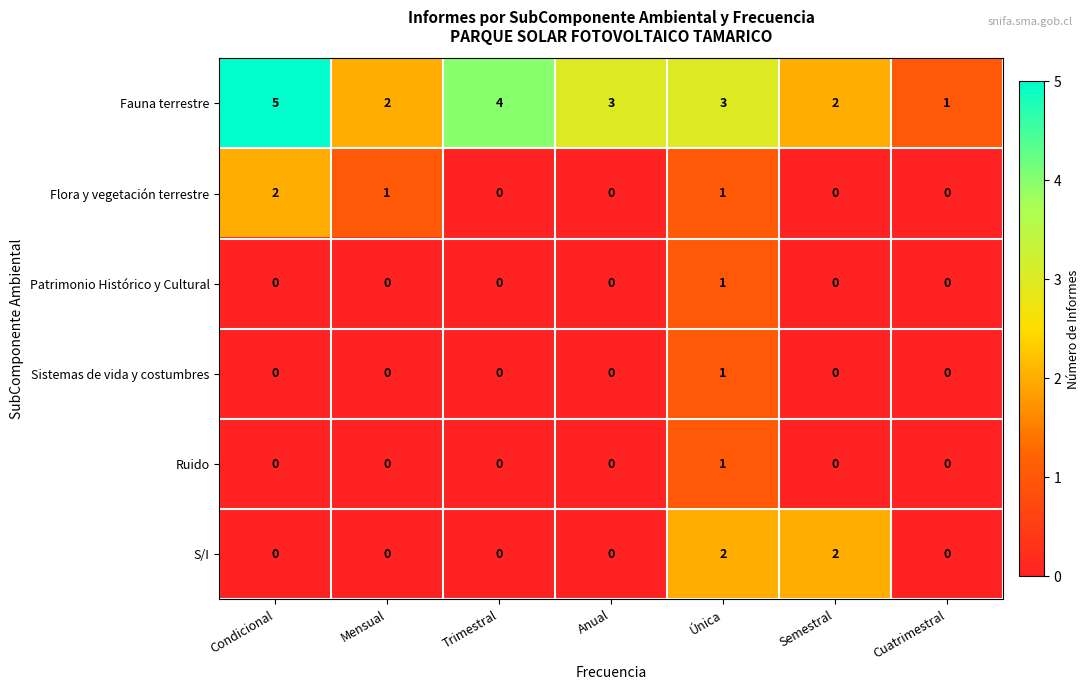

Which series has the widest spread of values?

Fauna terrestre